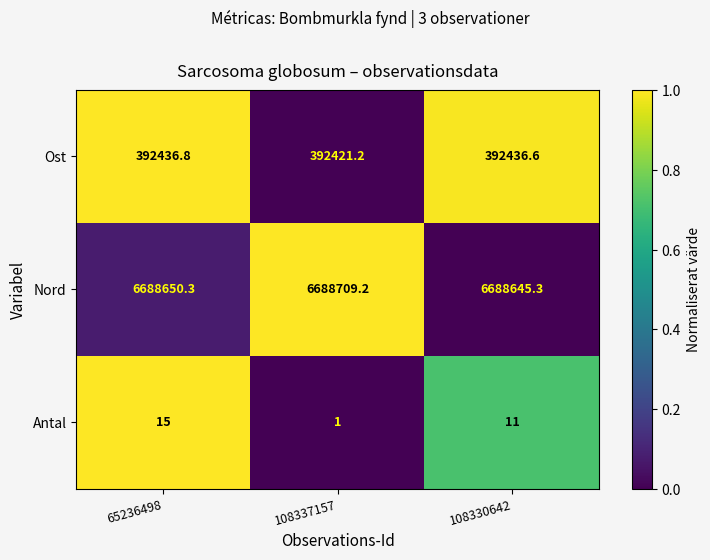

What is the sum of all Nord values?

20066004.8